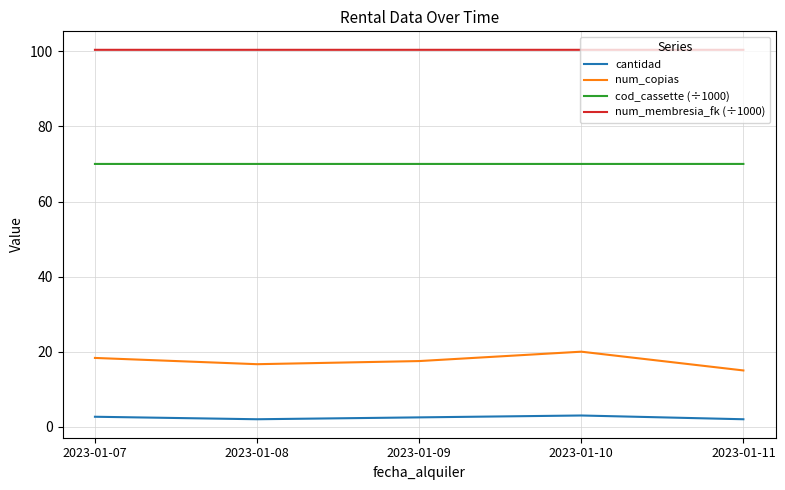

True or false: cantidad and num_copias cross at least once.

False